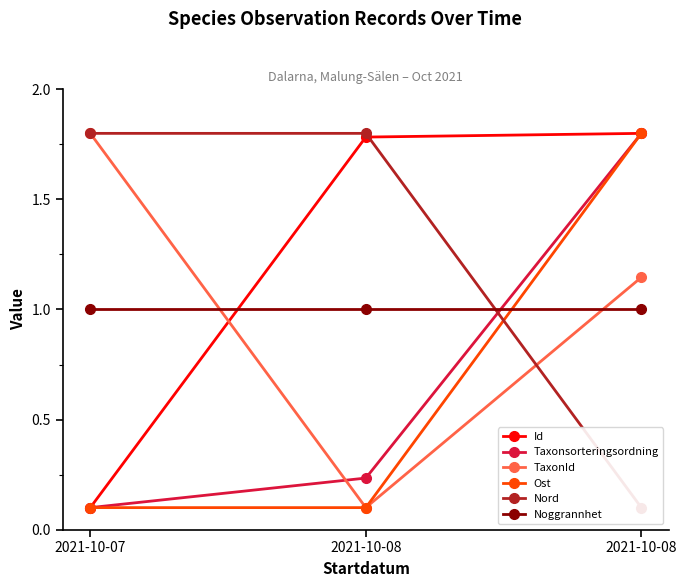

Which label corresponds to the smallest value in the chart?

2021-10-07